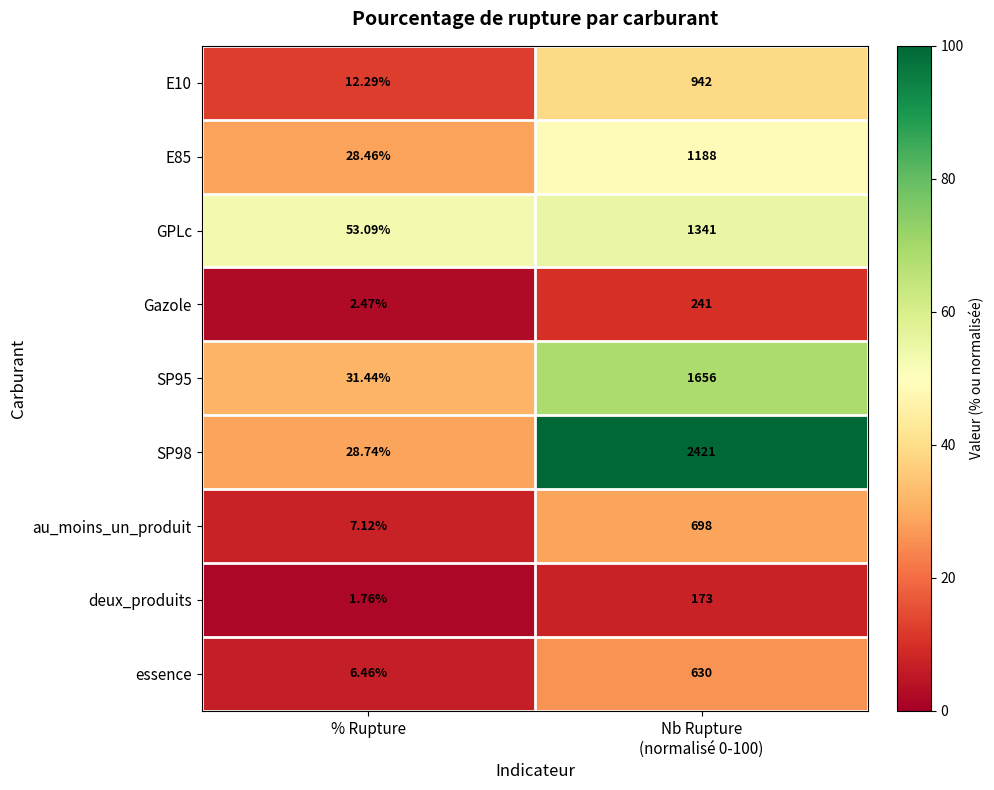

How many series are shown in this chart?

9